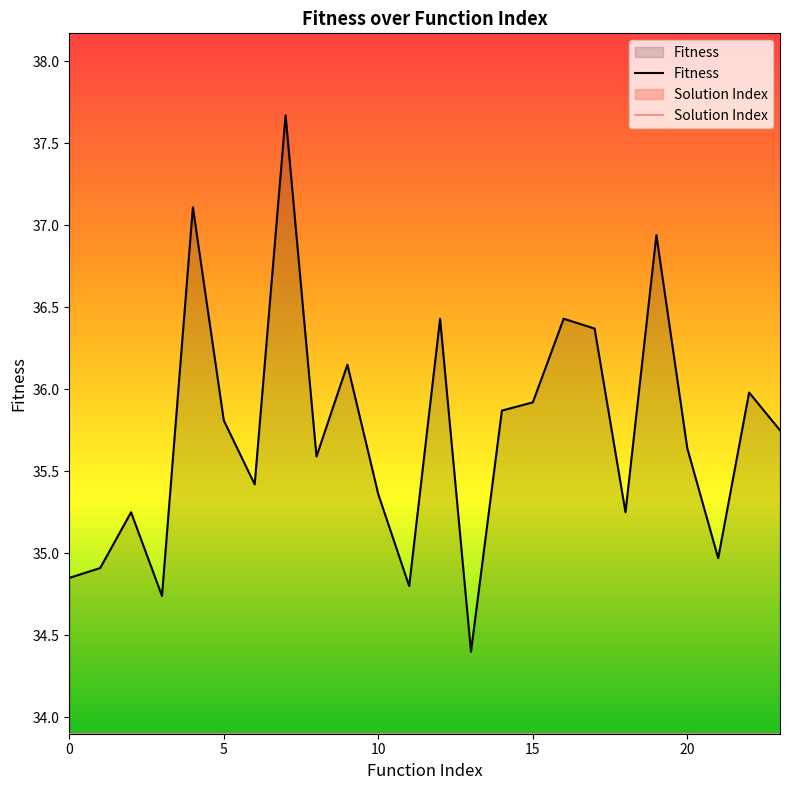

Rank the series by their maximum value, from lowest to highest.

Solution Index, Fitness